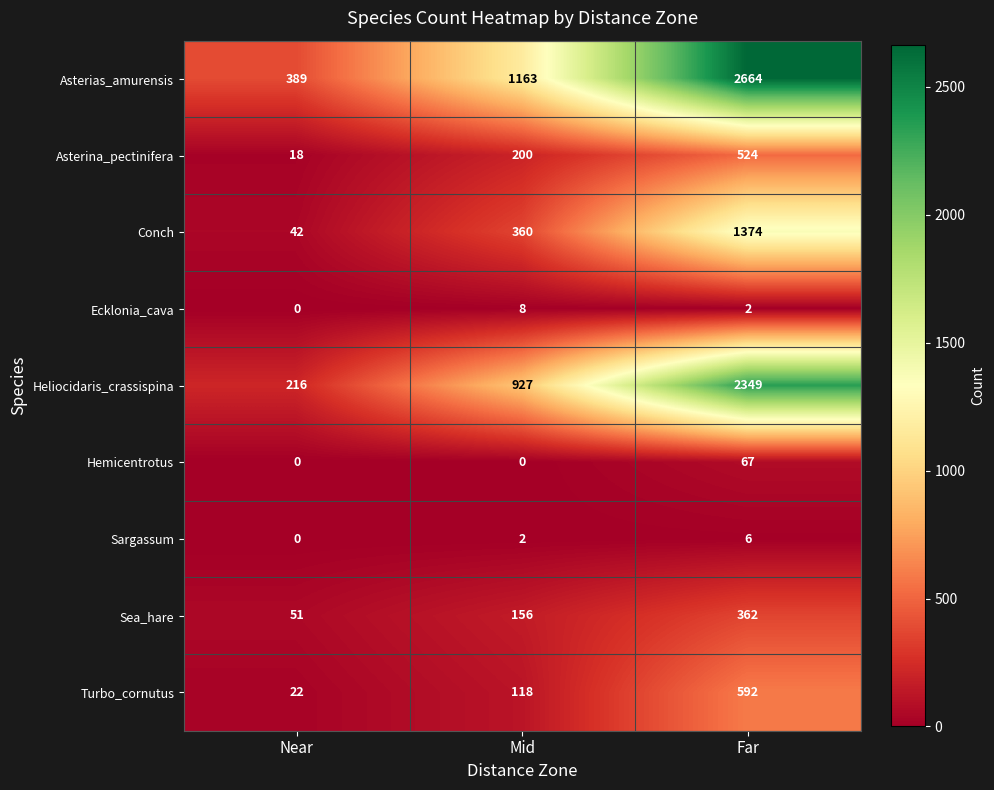

The value of Sargassum at Mid is 2. True or false?

True